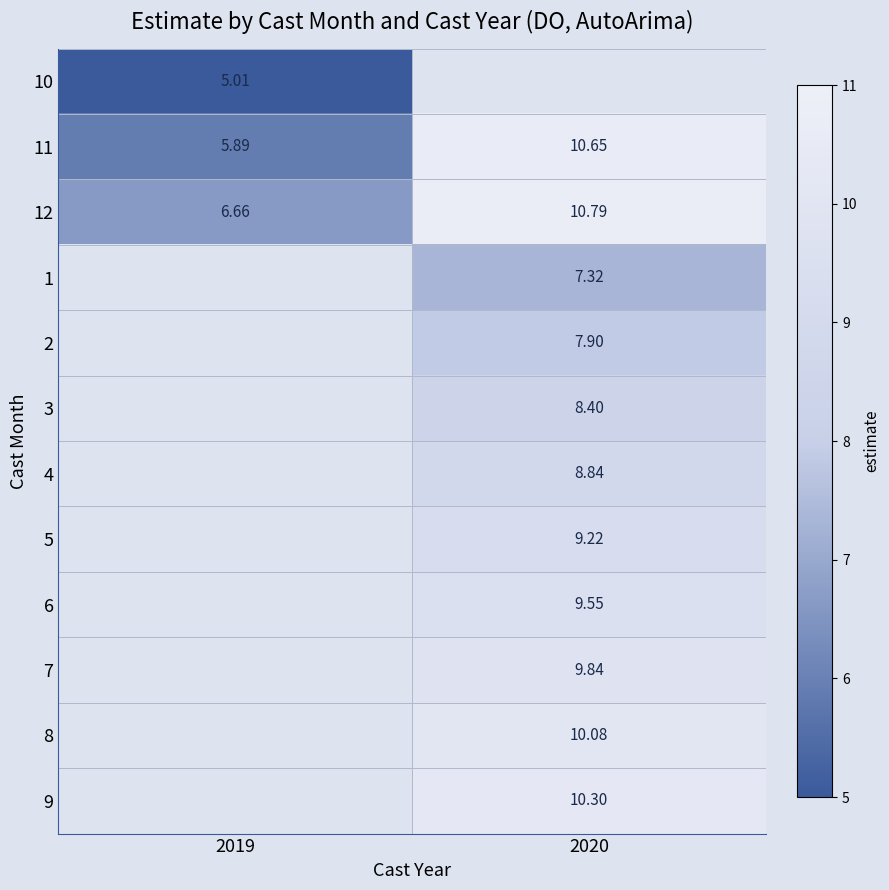

How many data points in 11 are above 10?

1